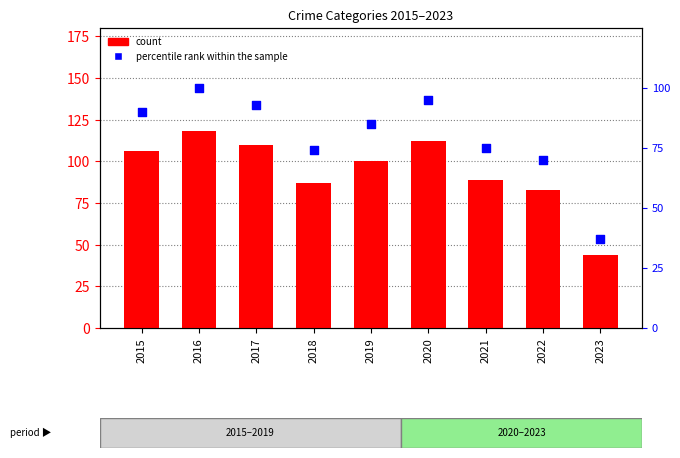

Which series has the widest spread of Y values?

count